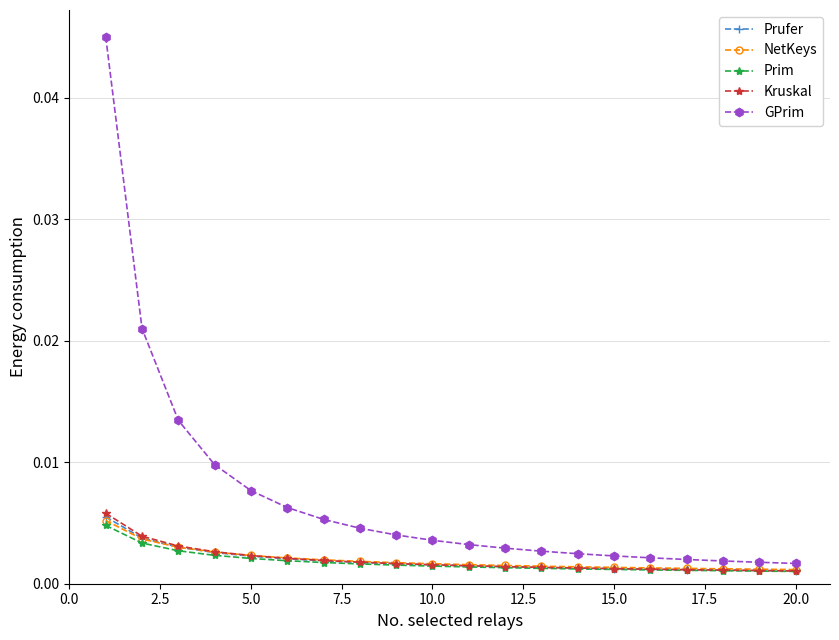

Which series has the largest range (max minus min)?

GPrim